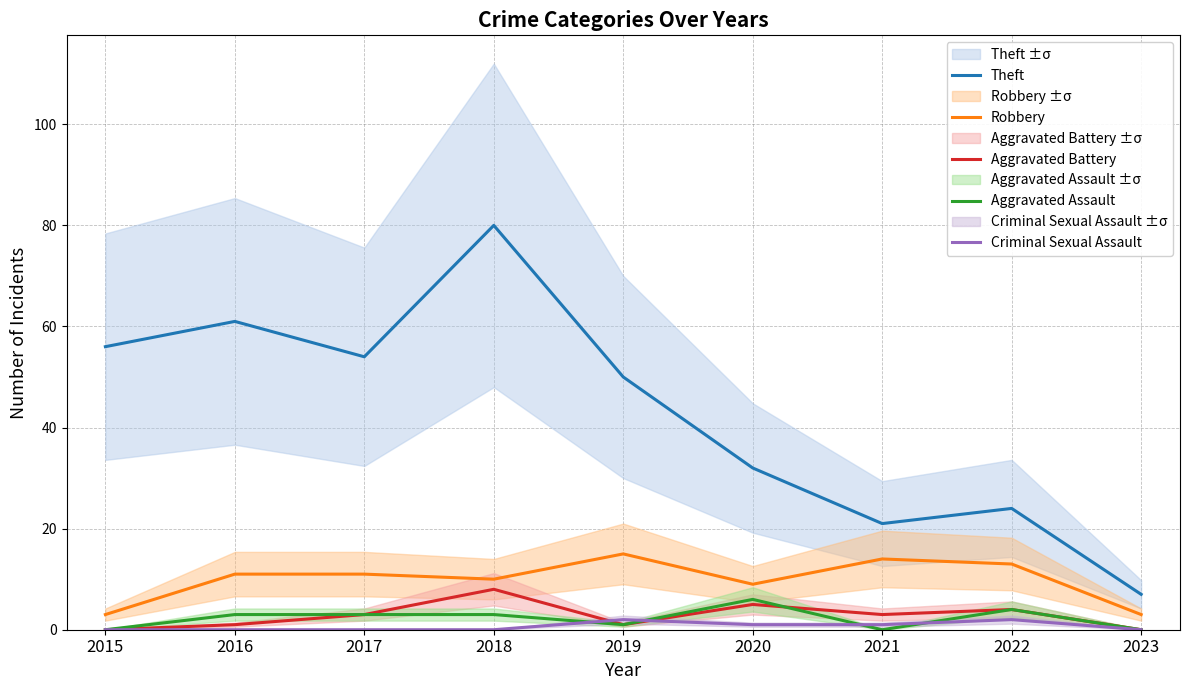

Rank the categories by Theft value from highest to lowest.

2018, 2016, 2015, 2017, 2019, 2020, 2022, 2021, 2023